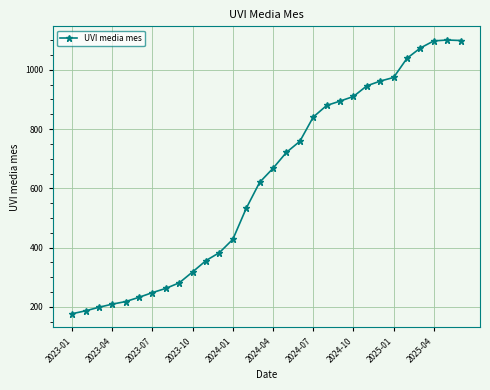

What is the difference between the maximum and second lowest values?

913.8